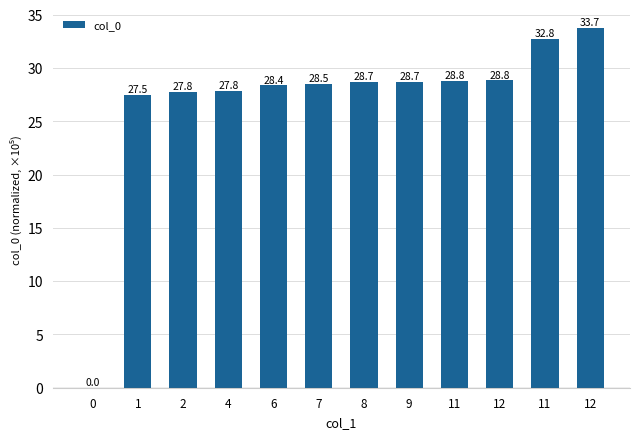

Rank the categories by value from lowest to highest.

0, 1, 2, 4, 6, 7, 8, 9, 11, 12, 11, 12